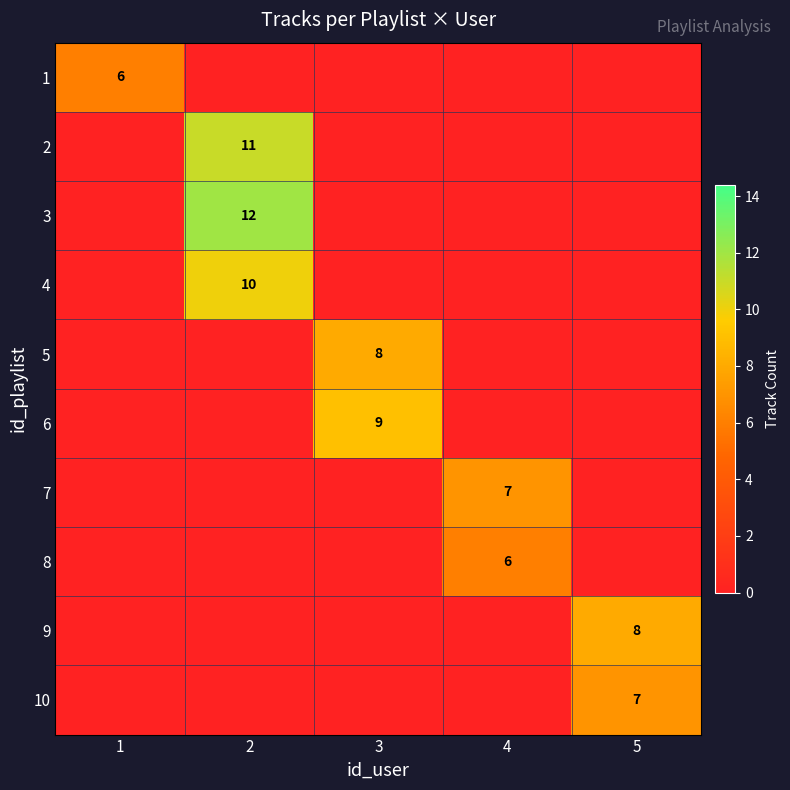

The value of 1 at 1 is 2. True or false?

False